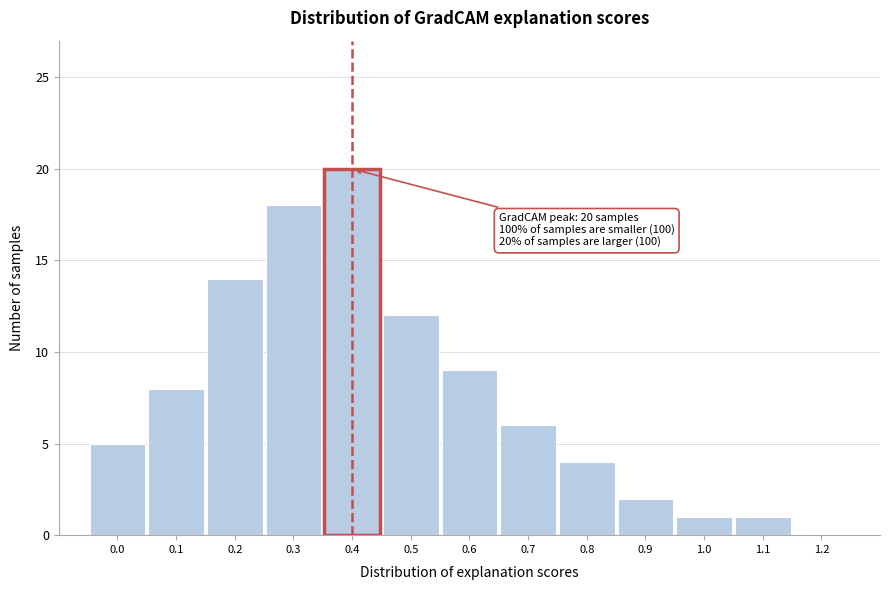

Reading left to right, extract all data points from this chart.

0.0=5	0.1=8	0.2=14	0.3=18	0.4=20	0.5=12	0.6=9	0.7=6	0.8=4	0.9=2	1.0=1	1.1=1	1.2=0